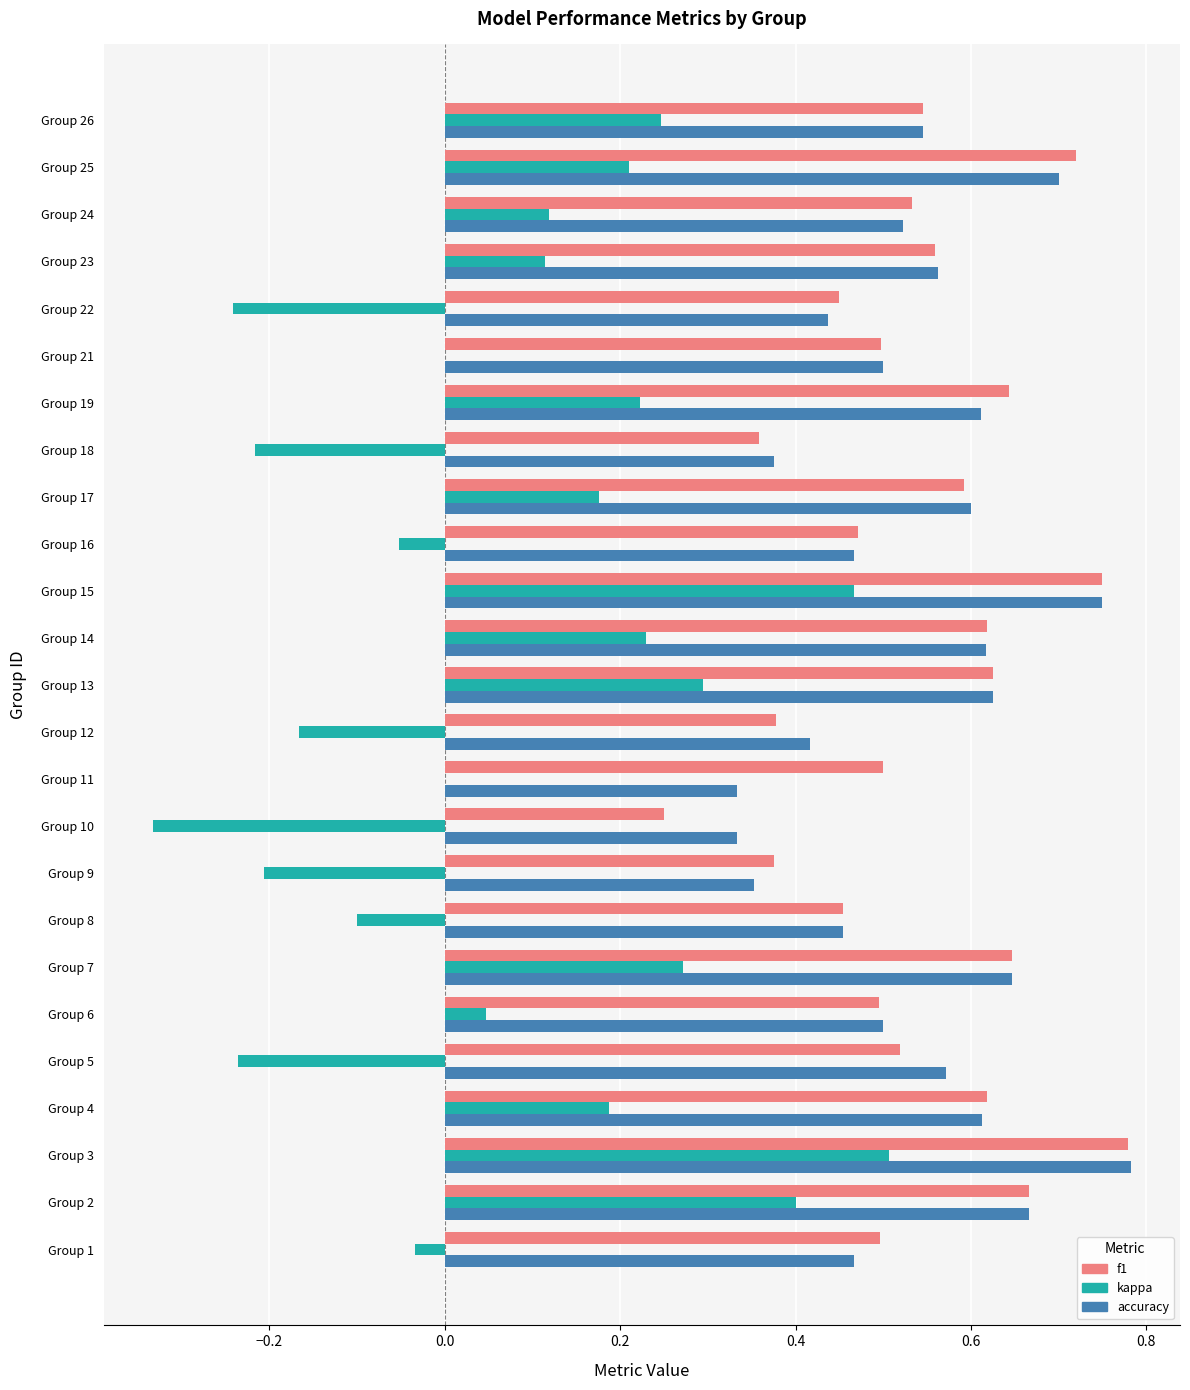

At which label does accuracy reach its peak?

Group 3